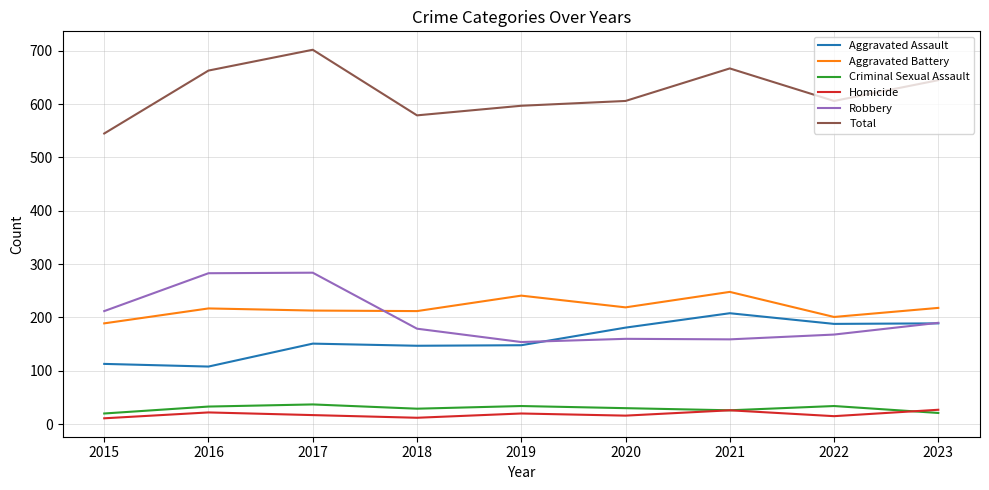

True or false: Criminal Sexual Assault and Aggravated Battery cross at least once.

False